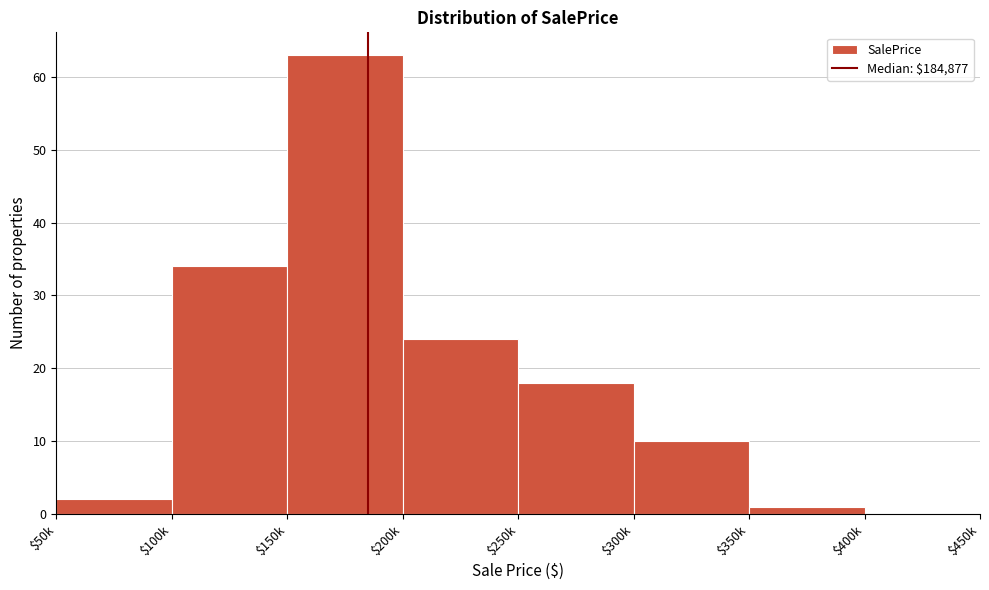

The value at $300k is 6. True or false?

False